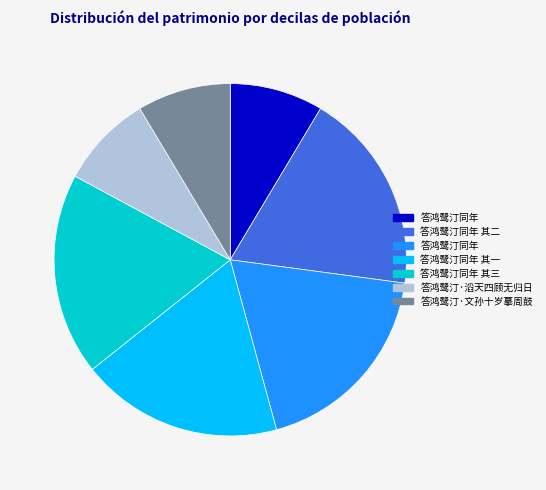

Does any single category account for the majority?

No